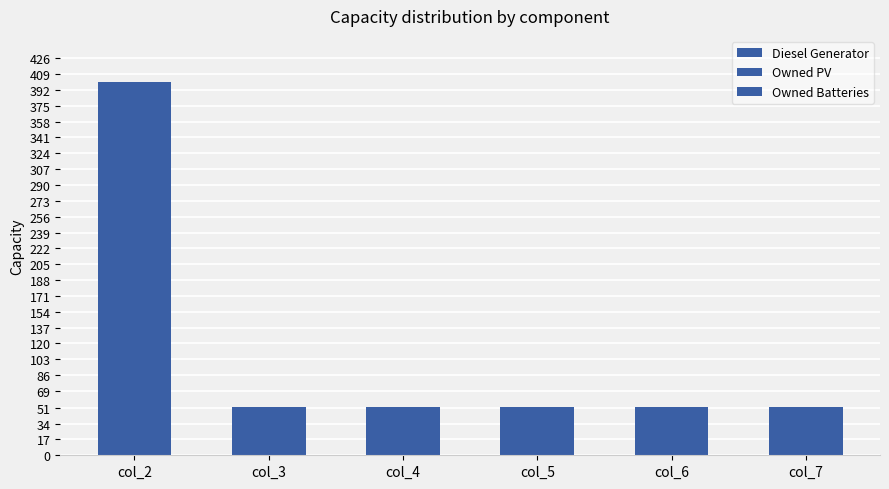

How many data points does each series have?

6